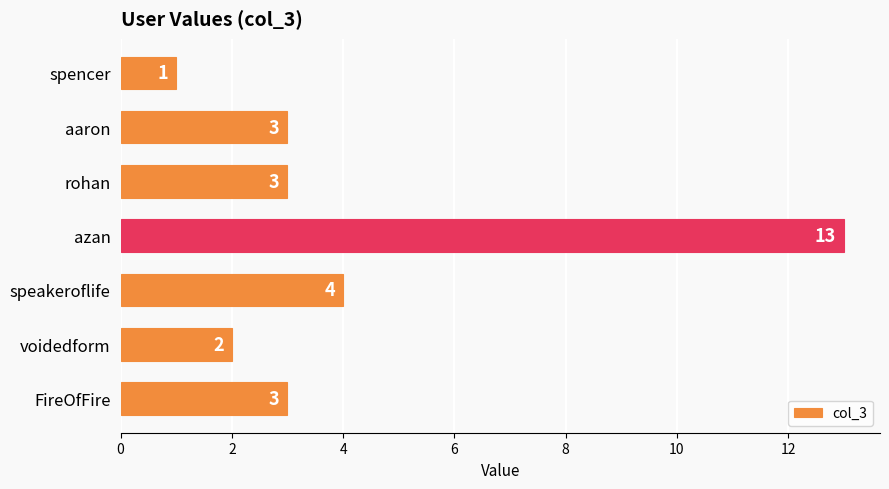

How many data points does each series have?

7